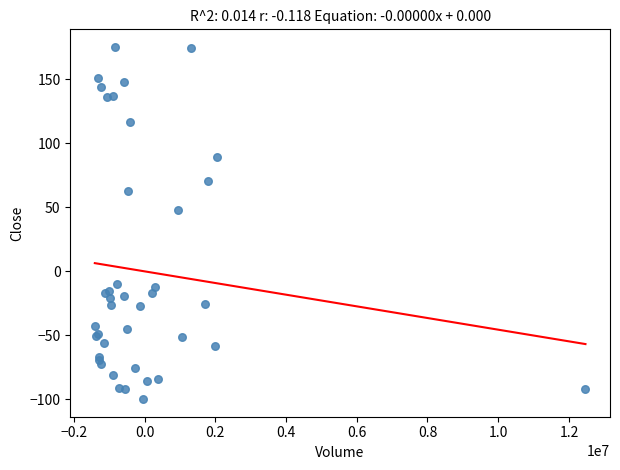

What Y value in the scatter plot is closest to 37?

47.7